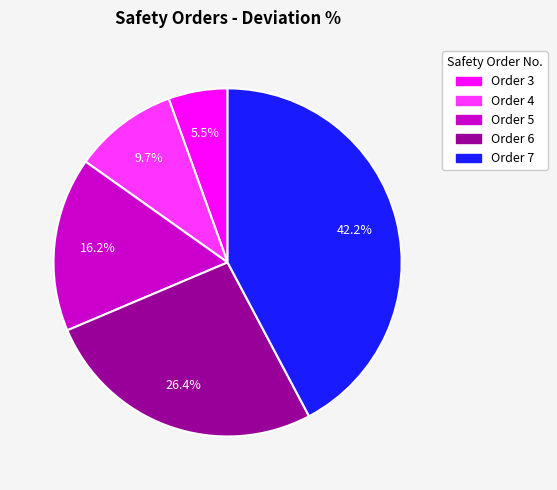

Is there a majority slice in this chart?

No